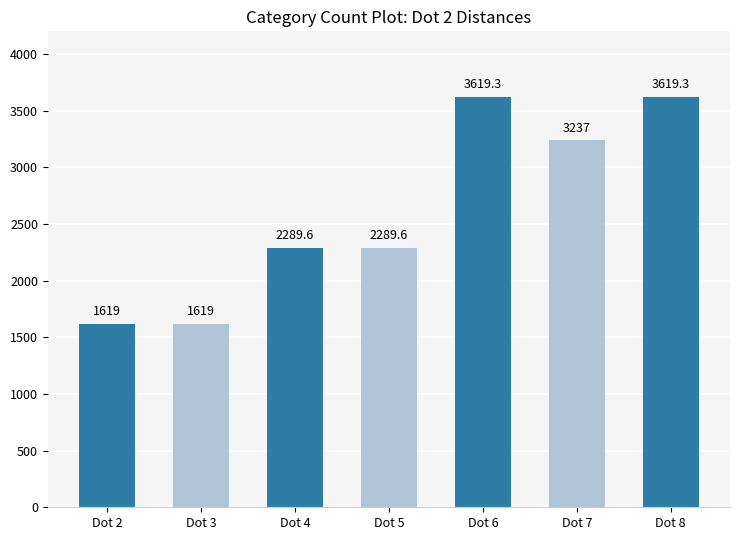

What is the change in value from Dot 7 to Dot 8?

+382.3